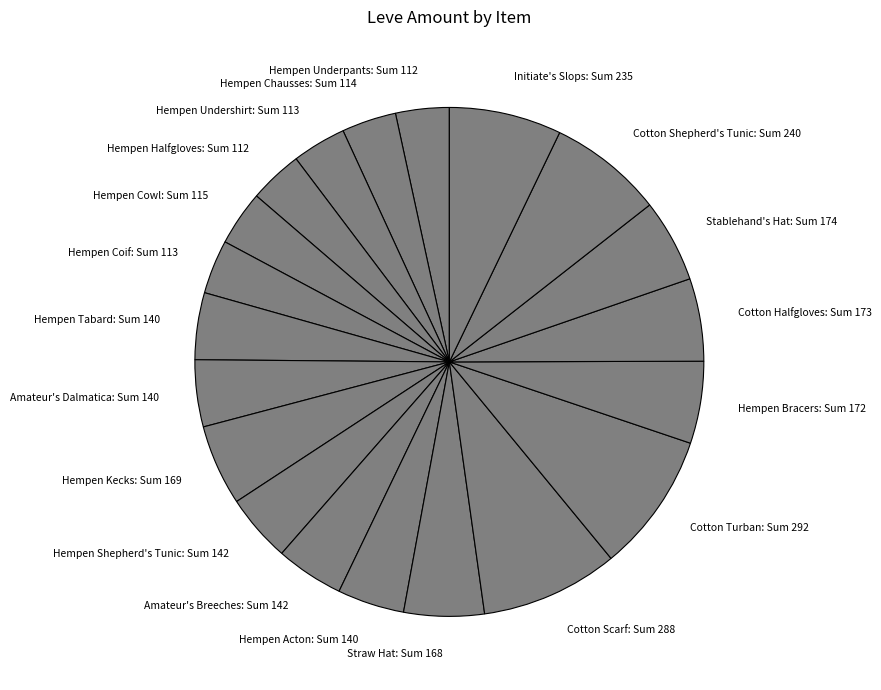

How many segments does this pie chart have?

20